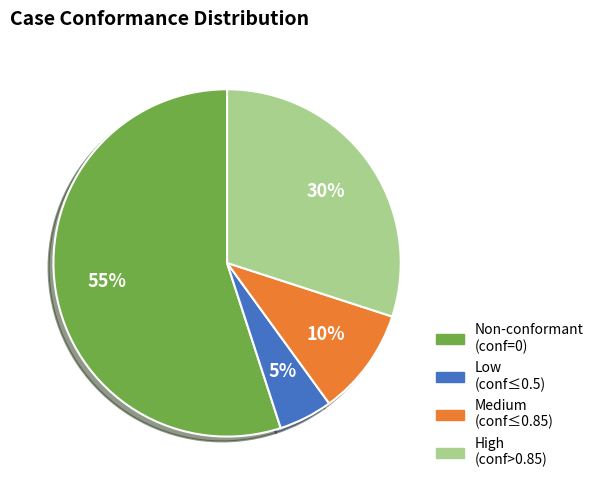

Does any single category account for the majority?

Yes